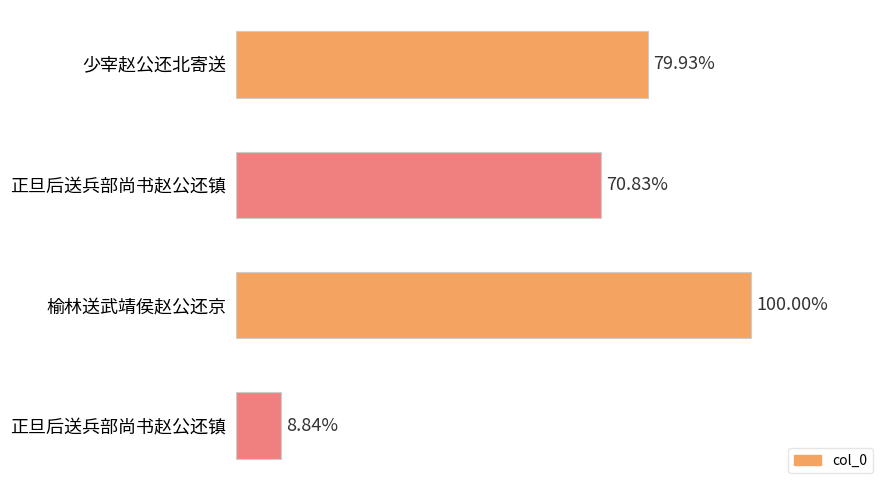

Does the chart contain any negative values?

No